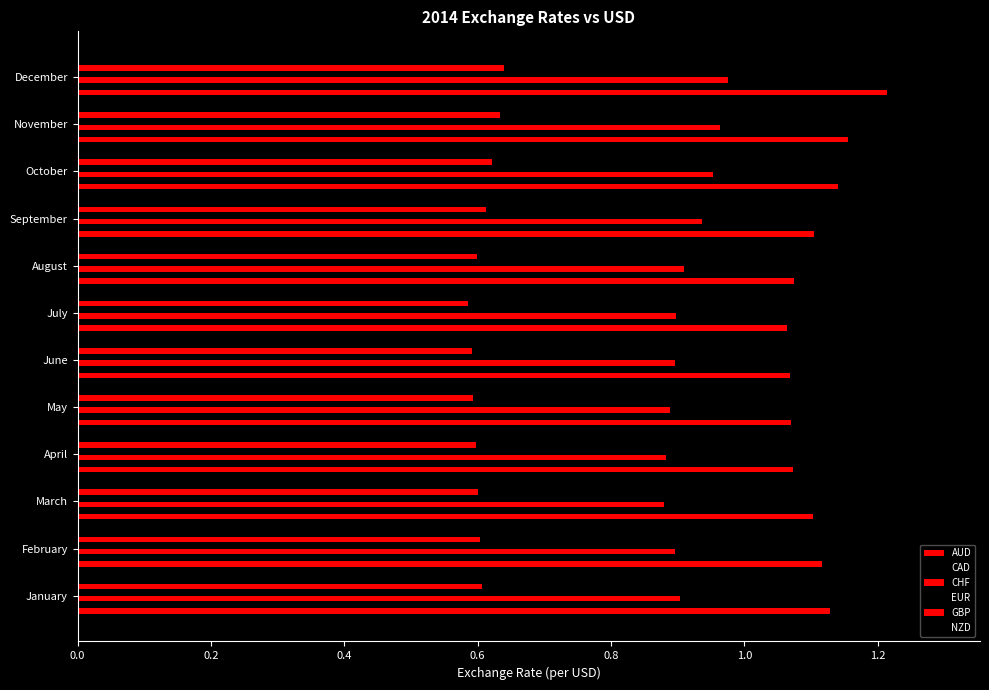

Which series has the largest range (max minus min)?

AUD